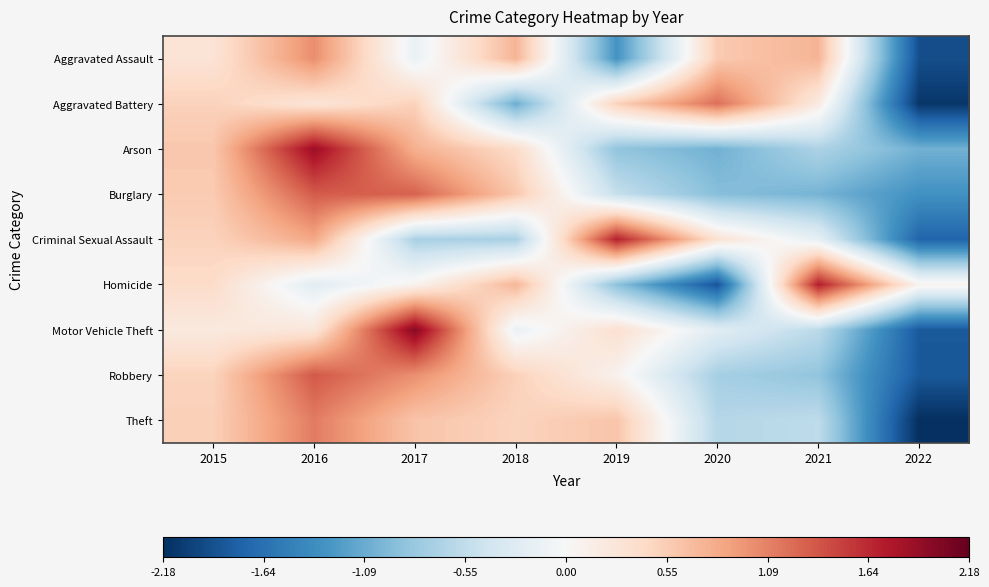

What is the greatest value displayed?

2.0